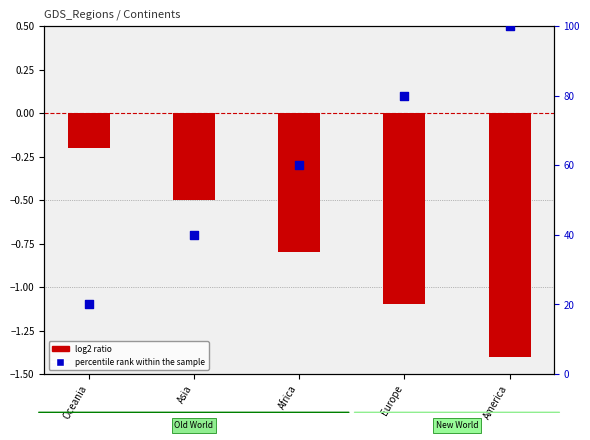

What is the change in value from Oceania to Europe?

+60